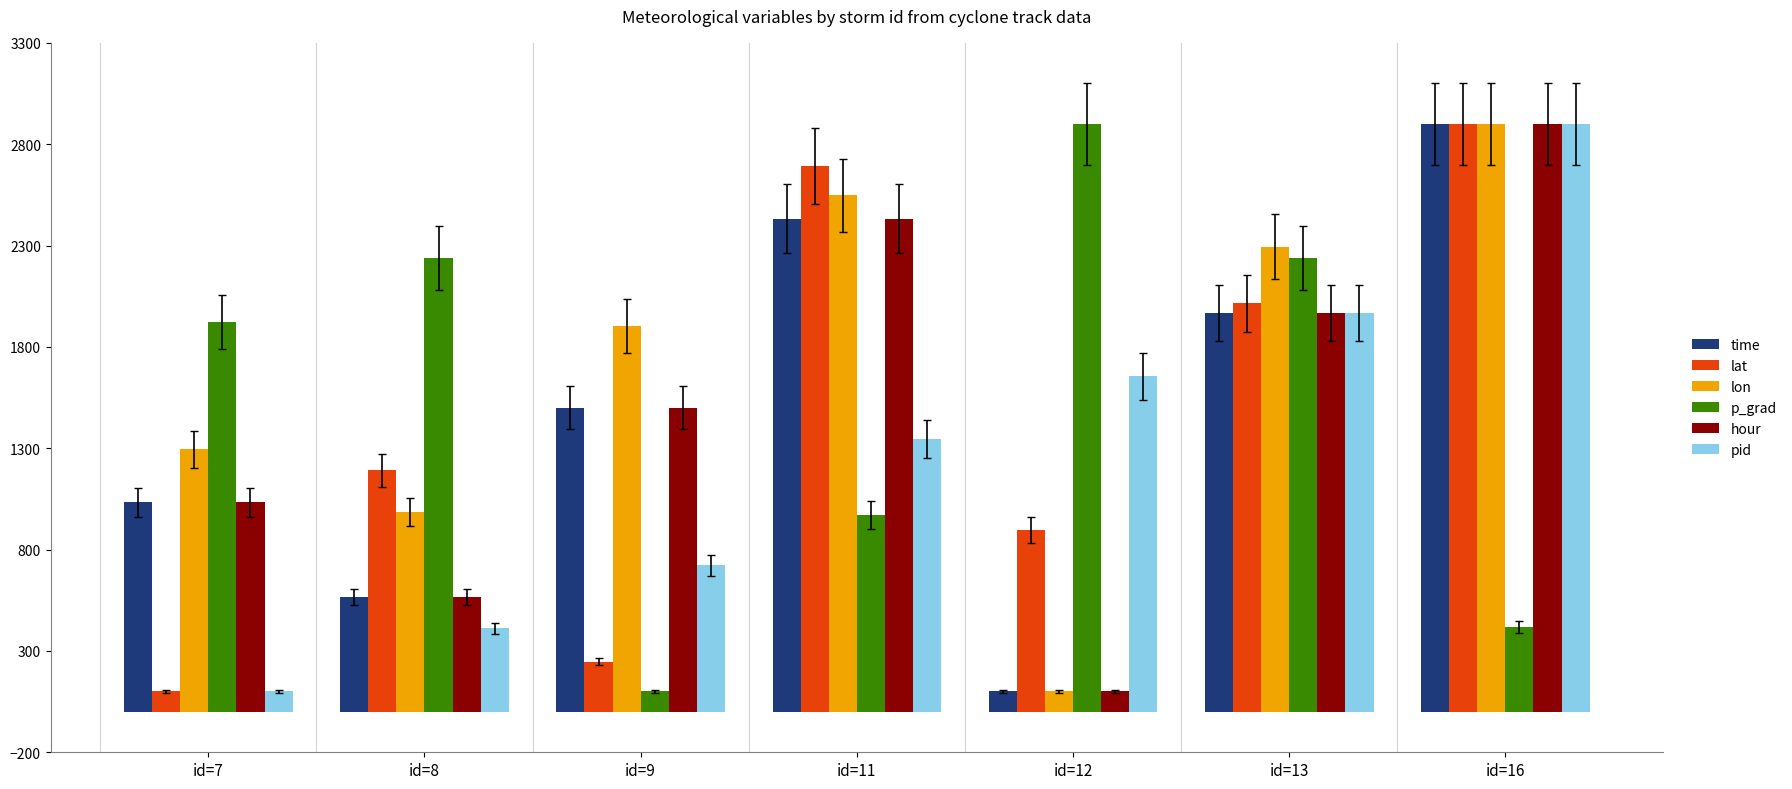

What is the average value of the time series?

1500.0